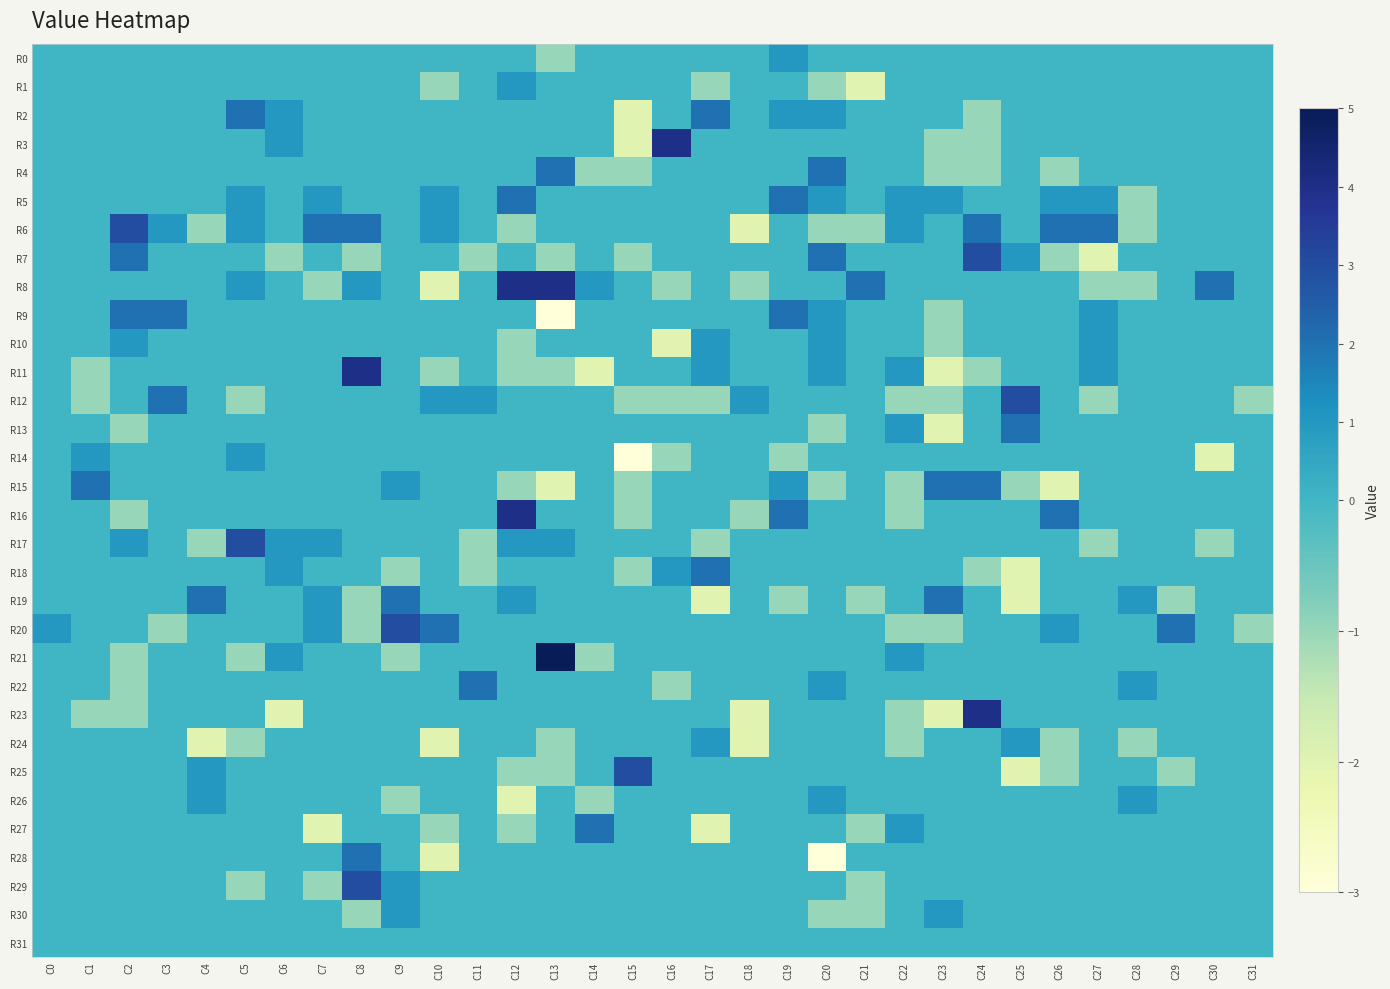

Which has a higher value, C18 or C5?

C18